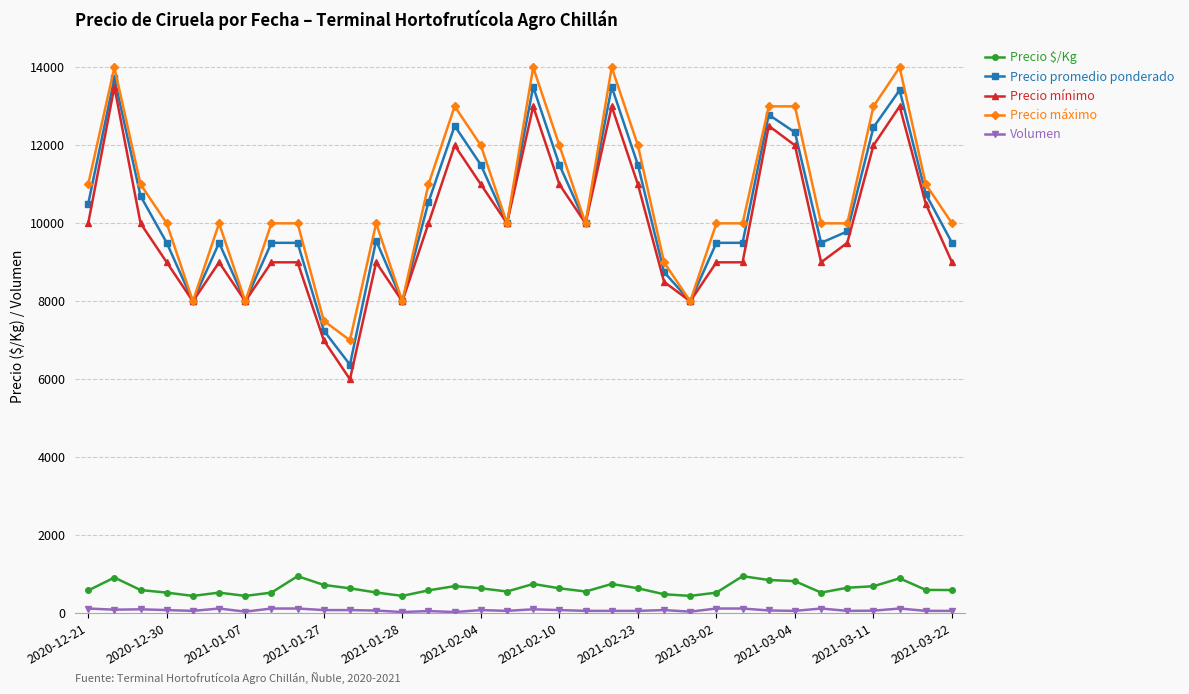

True or false: Precio promedio ponderado and Precio $/Kg cross at least once.

False